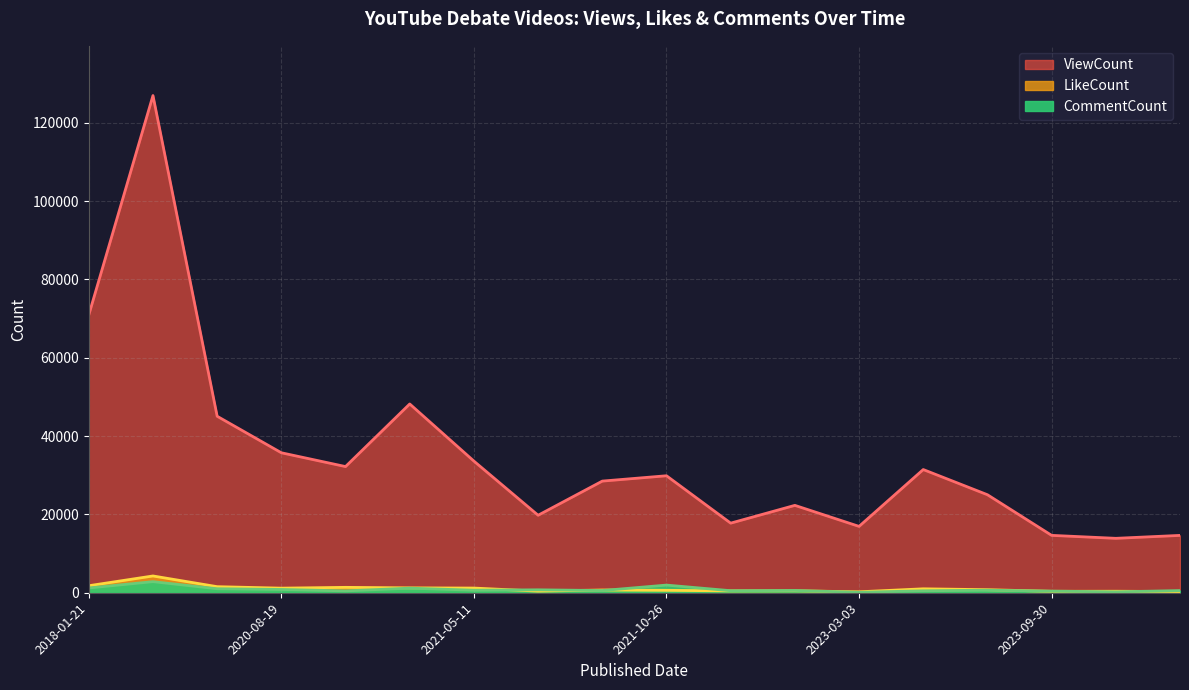

Is the value of ViewCount at 2023-08-12 greater than the value of CommentCount at 2018-01-22?

Yes